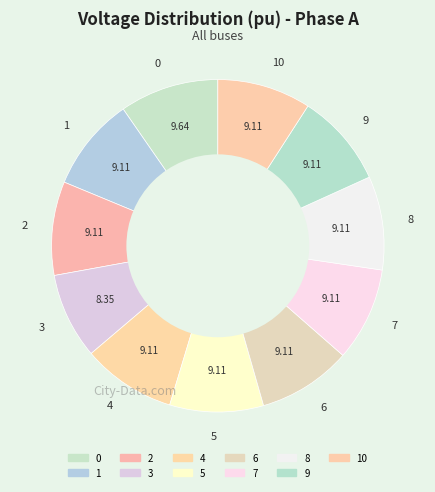

Does 4 account for over 50% of the chart?

No